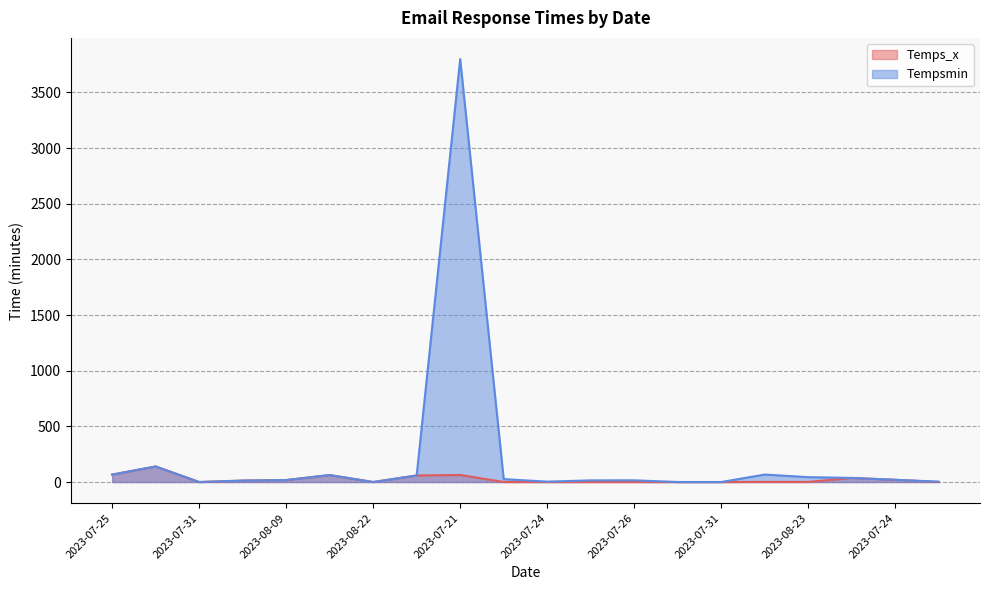

True or false: Tempsmin and Temps_x intersect in this chart.

False